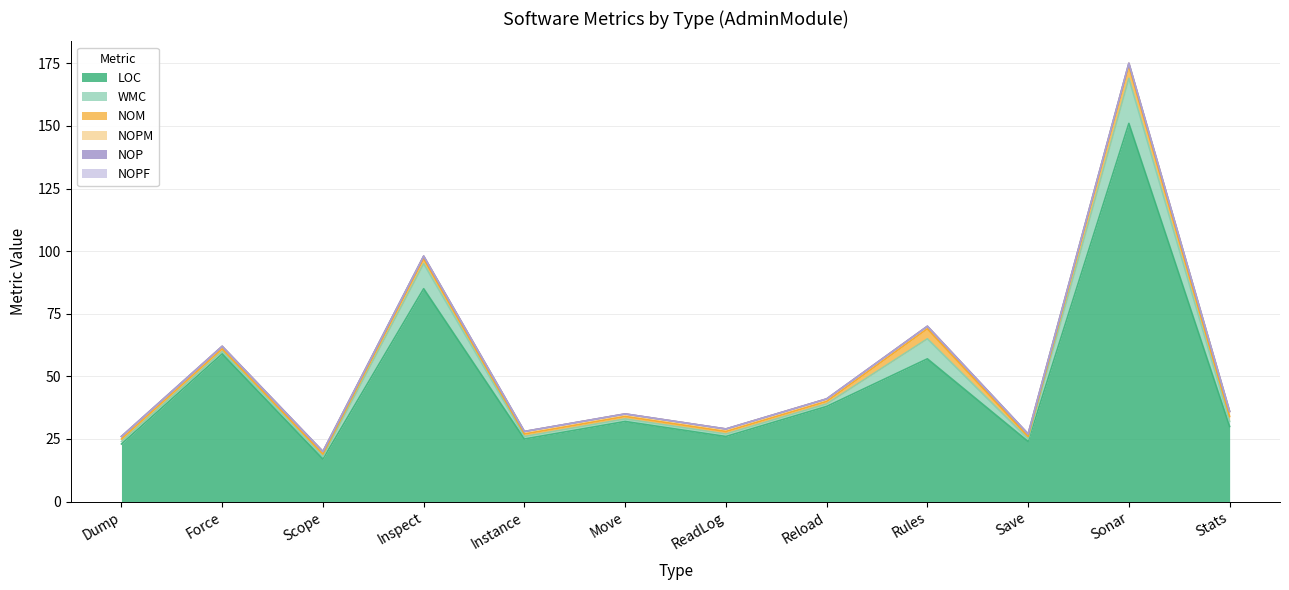

True or false: NOPM and NOM cross at least once.

False